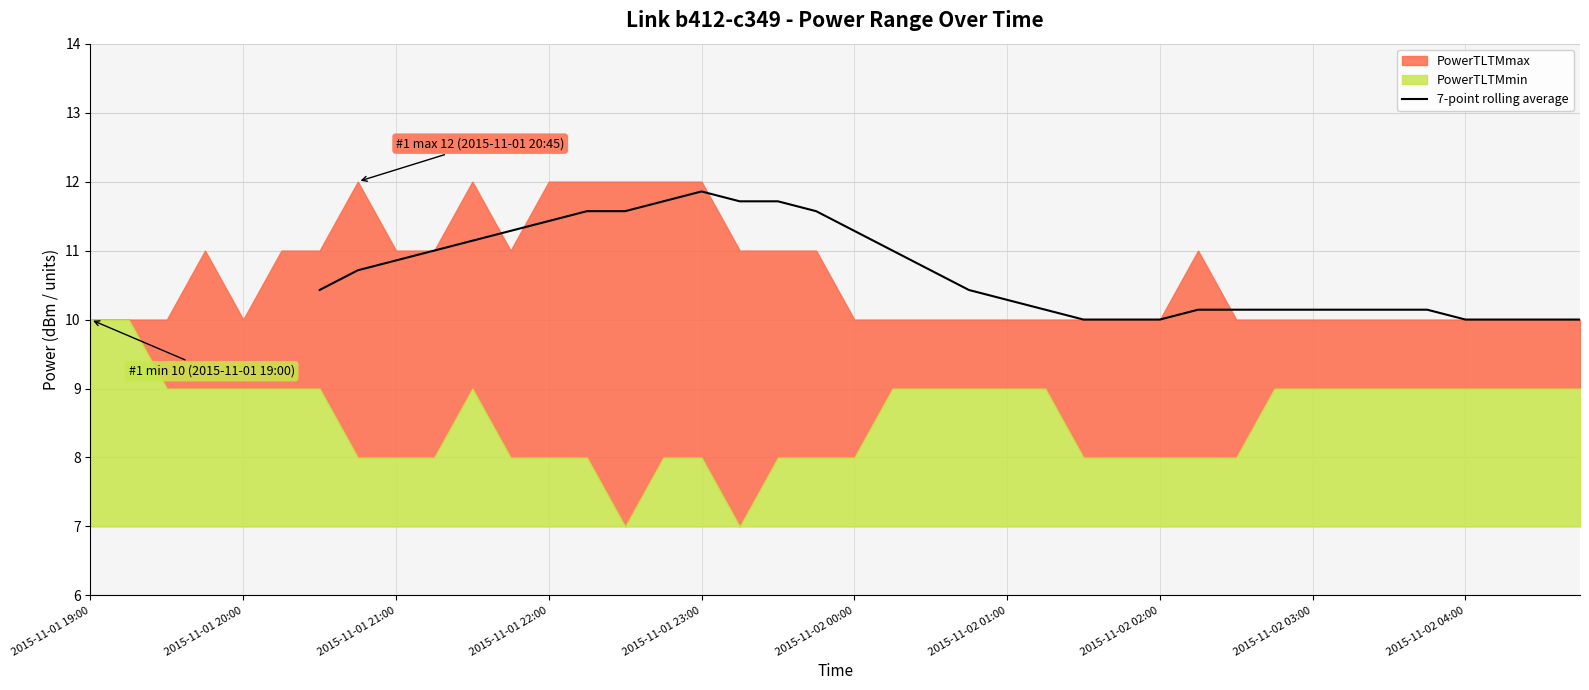

Is it true that the value at 2015-11-01 21:00 is 10.9?

True